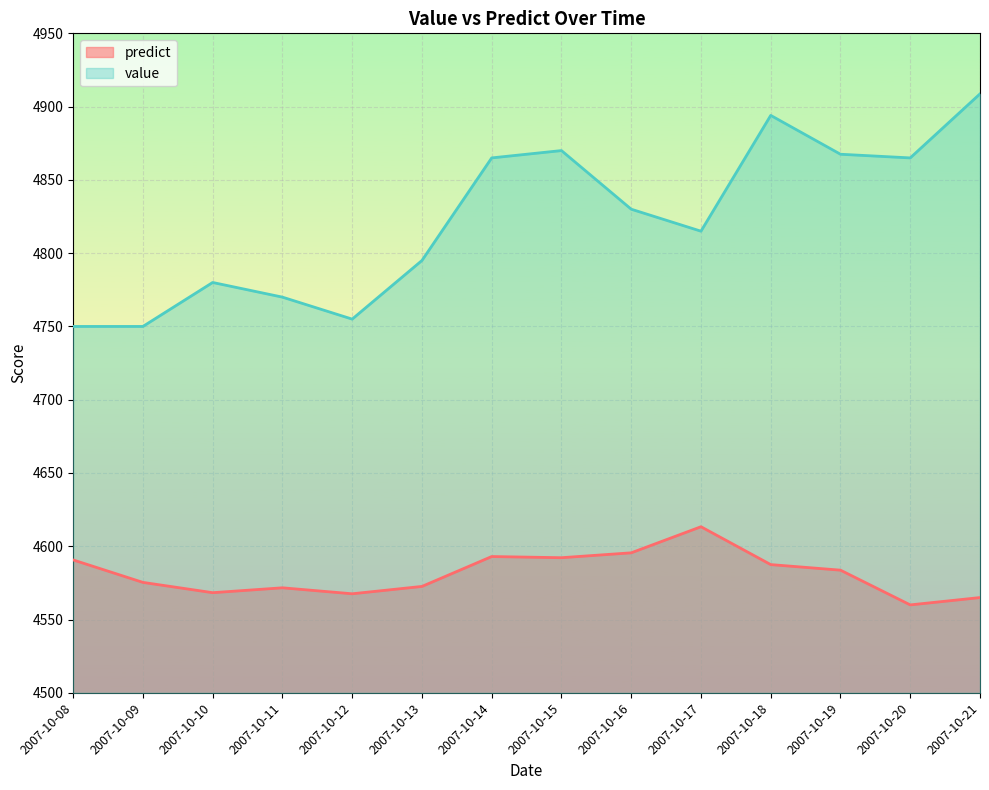

What is the average value of the predict series?

4581.2